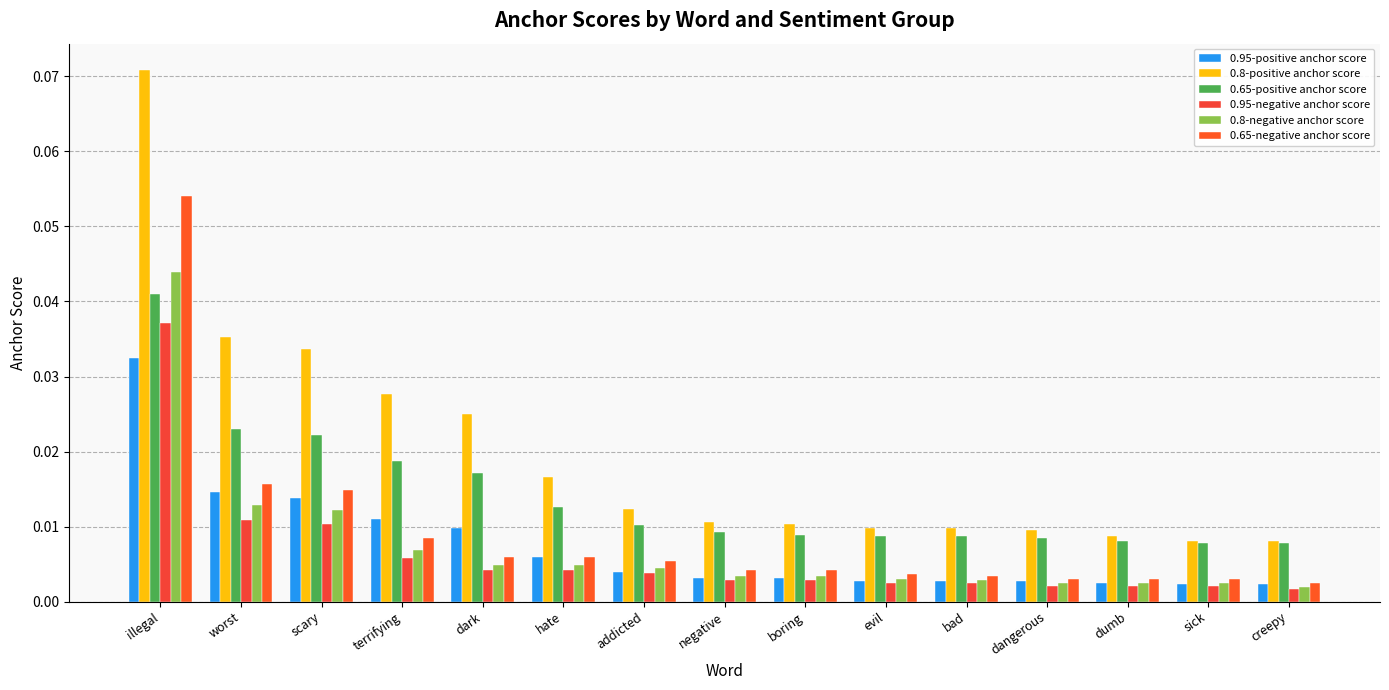

How many groups of bars are there?

15